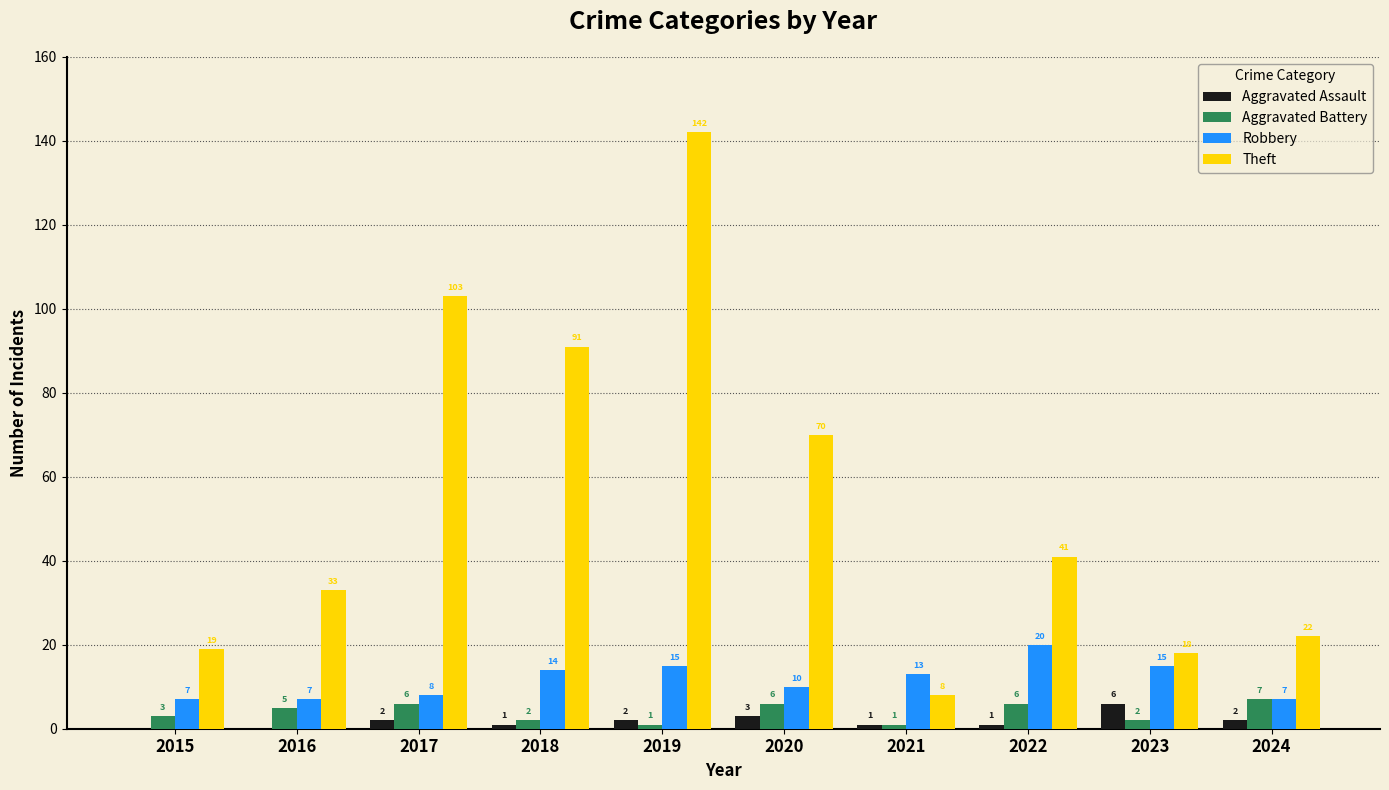

How many groups of bars are there?

10